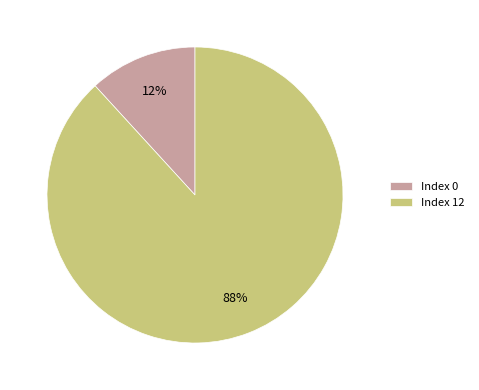

Is the sum of Index 0 and Index 12 greater than half?

Yes